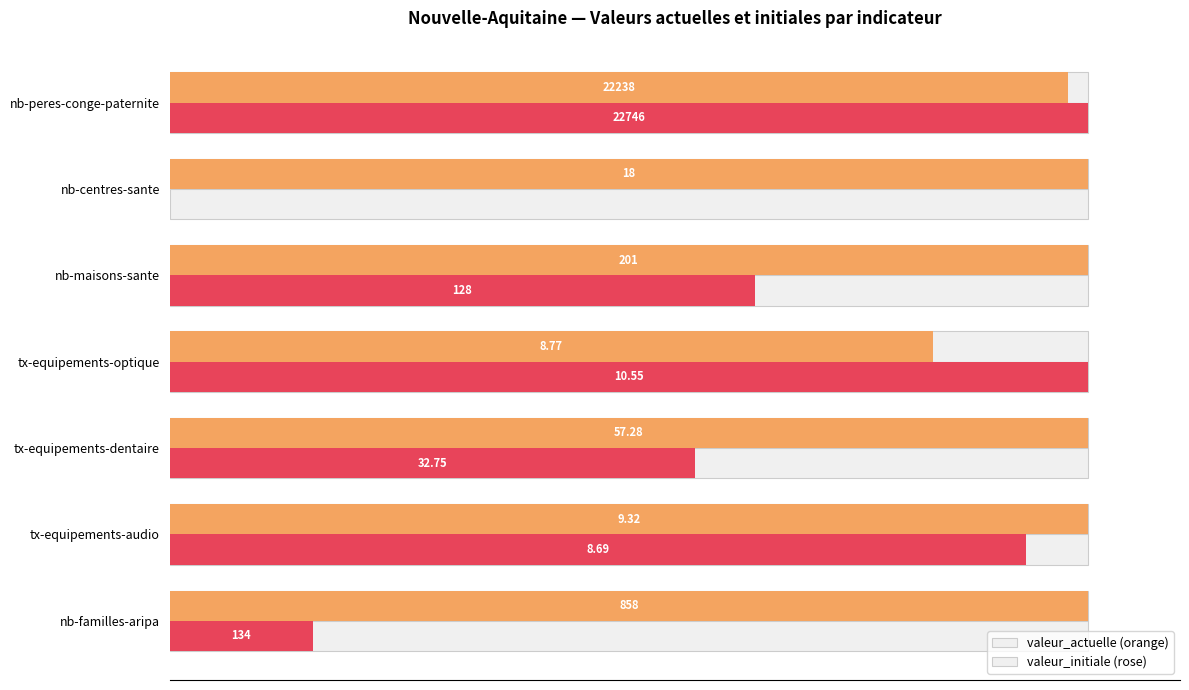

Between tx-equipements-audio and nb-peres-conge-paternite, which series saw the biggest shift?

valeur_initiale